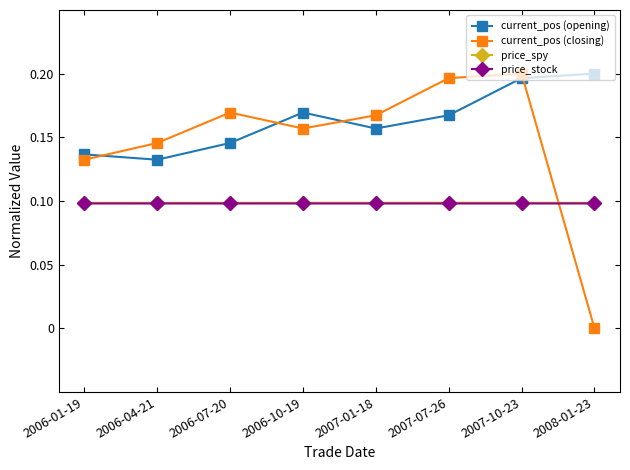

After their last crossing, which series has the higher values: price_stock or current_pos (closing)?

price_stock